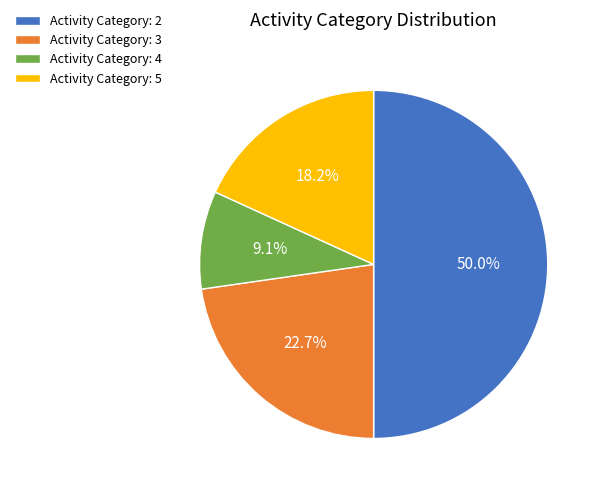

Is Activity Category: 5 the majority of the pie?

No